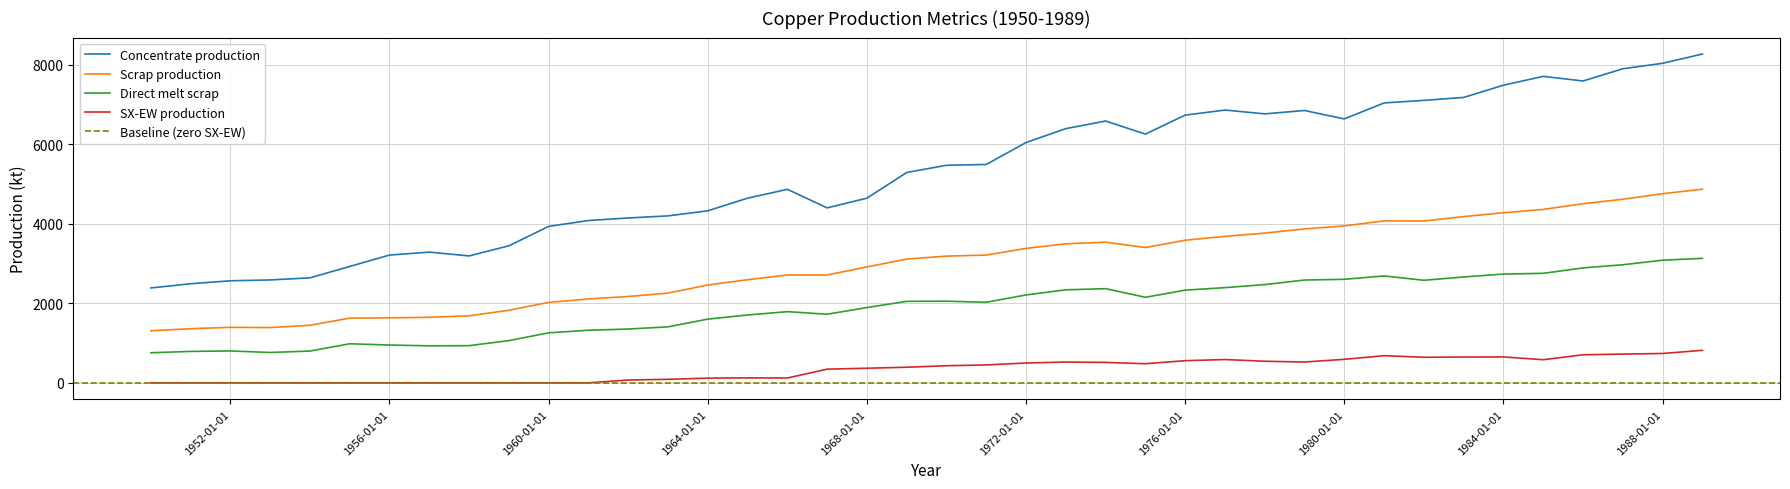

At which category is the sum across all series the highest?

1989-01-01